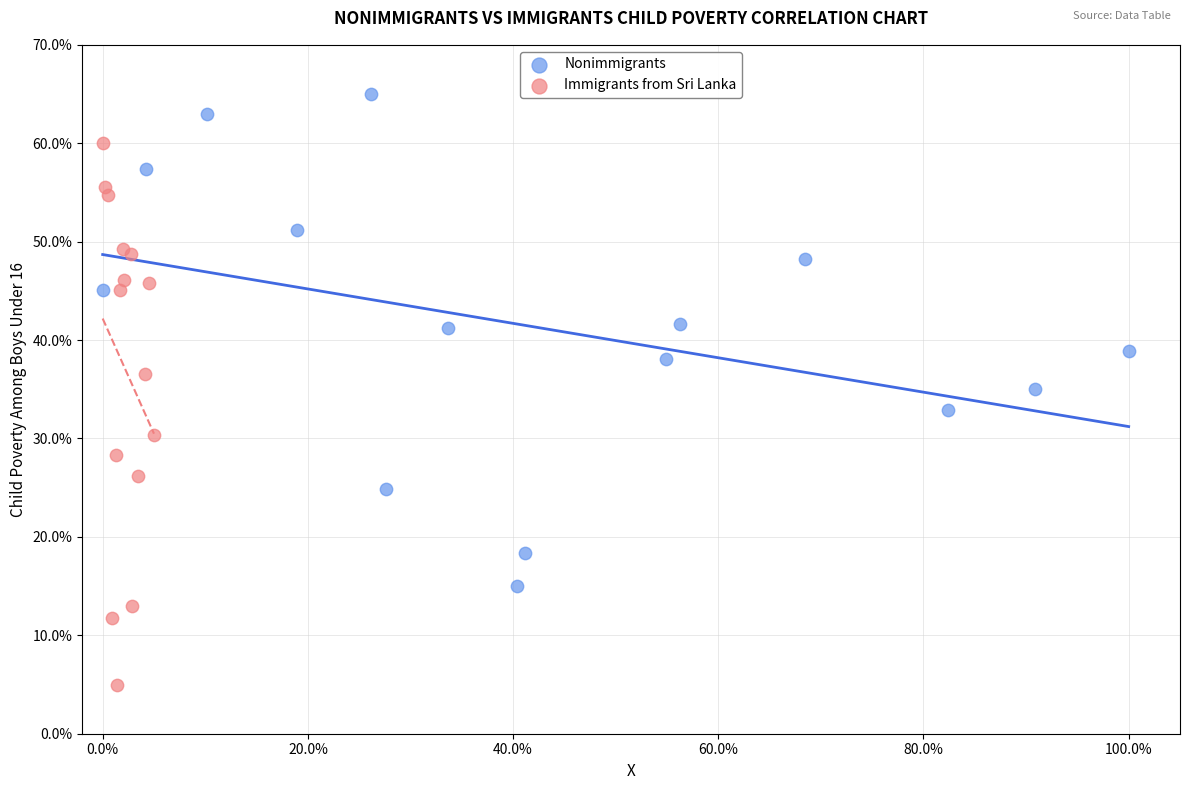

What are all the series names shown in the legend?

Nonimmigrants, Immigrants from Sri Lanka